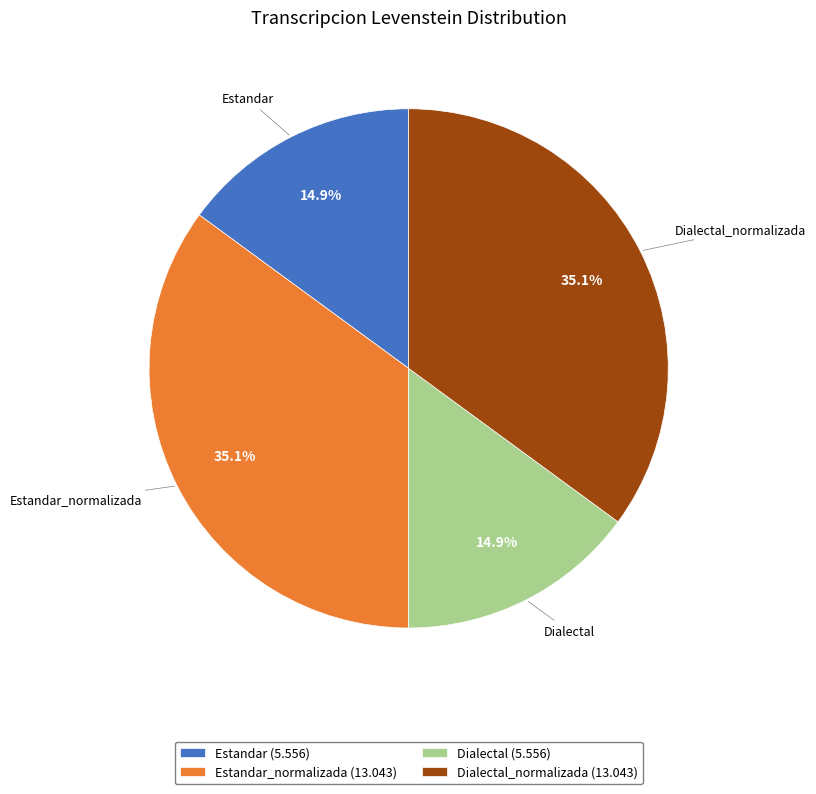

Is there a majority slice in this chart?

No